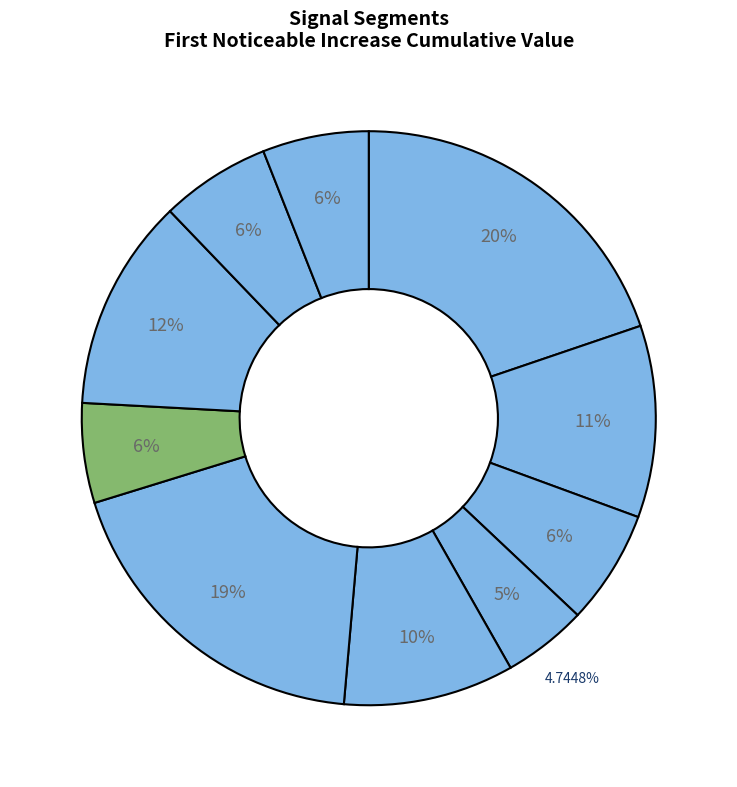

Which slice is the largest?

signal segment 1